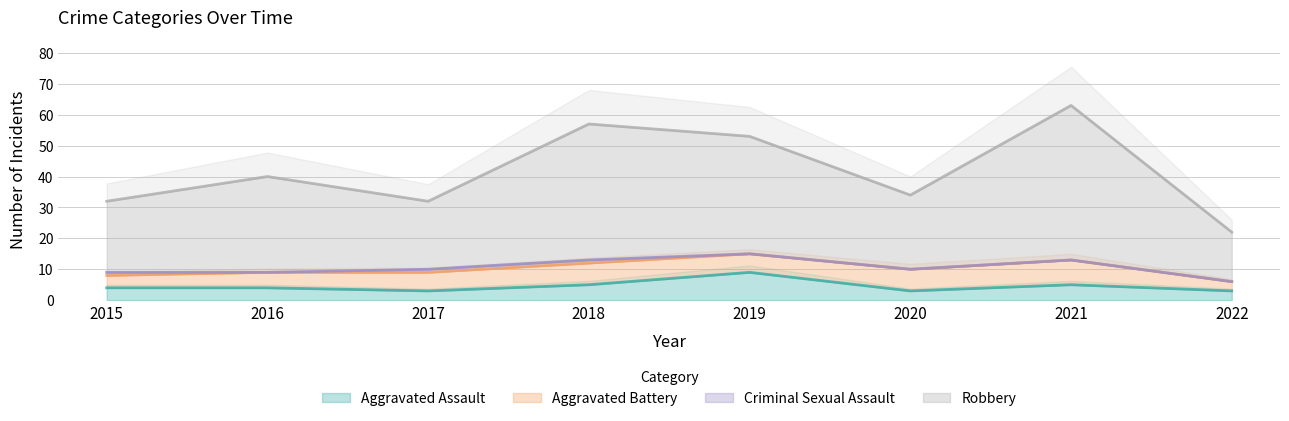

What is the highest value of the Aggravated Assault series?

9